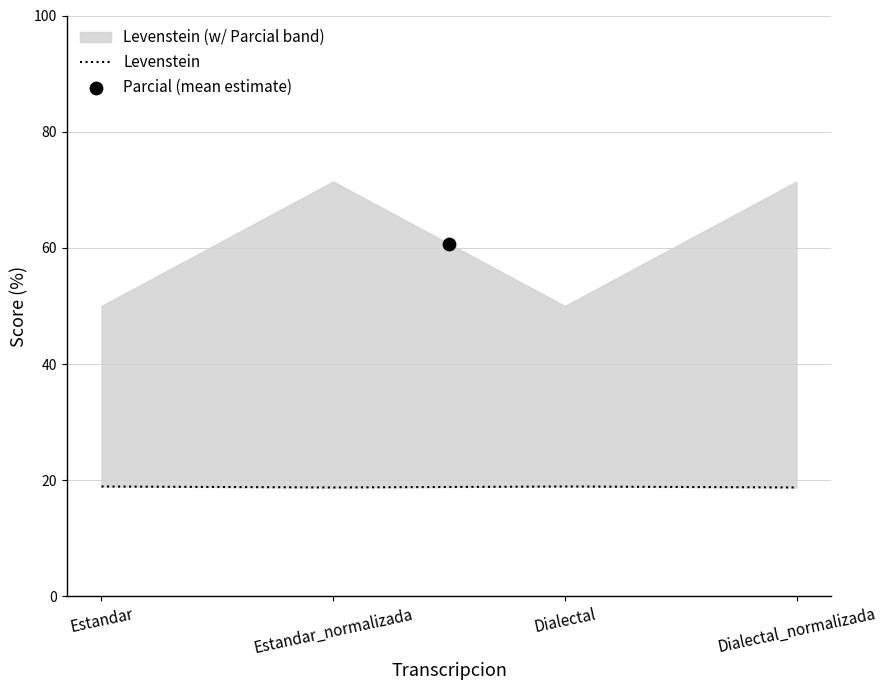

What is the ratio of the value at Estandar_normalizada to the value at Estandar?

1.0